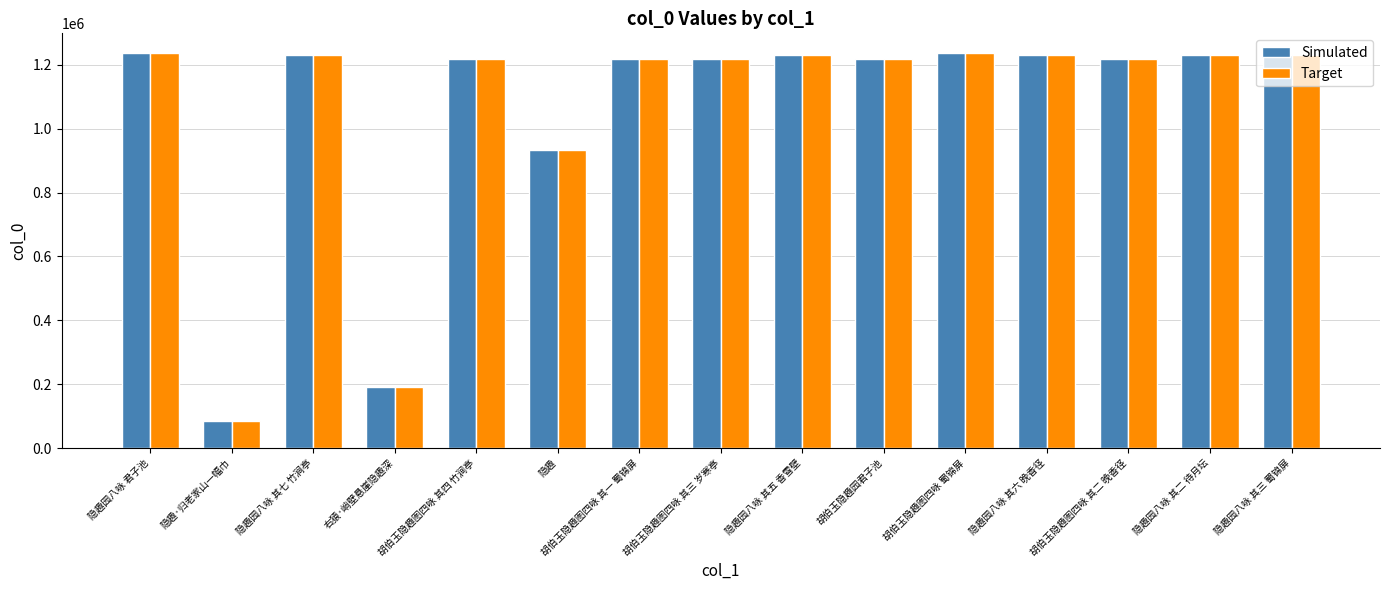

What is the total value across all series at 隐趣园八咏 其六 晚香径?

2464590